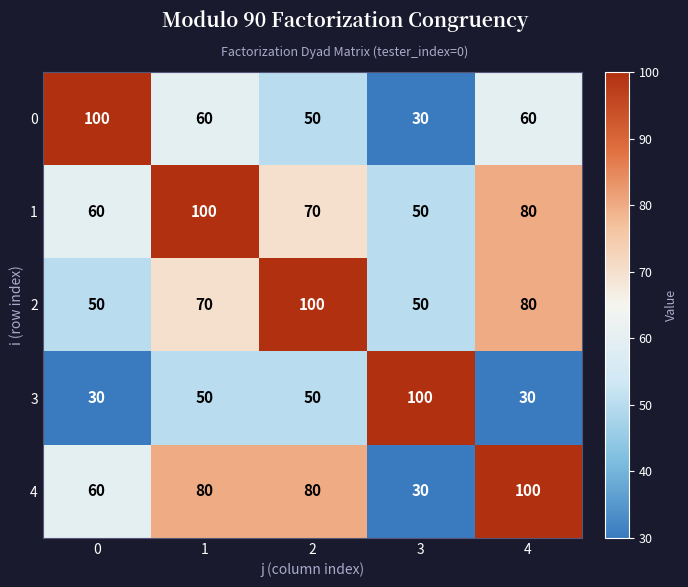

What is the spread (max minus min) of values at 0?

70